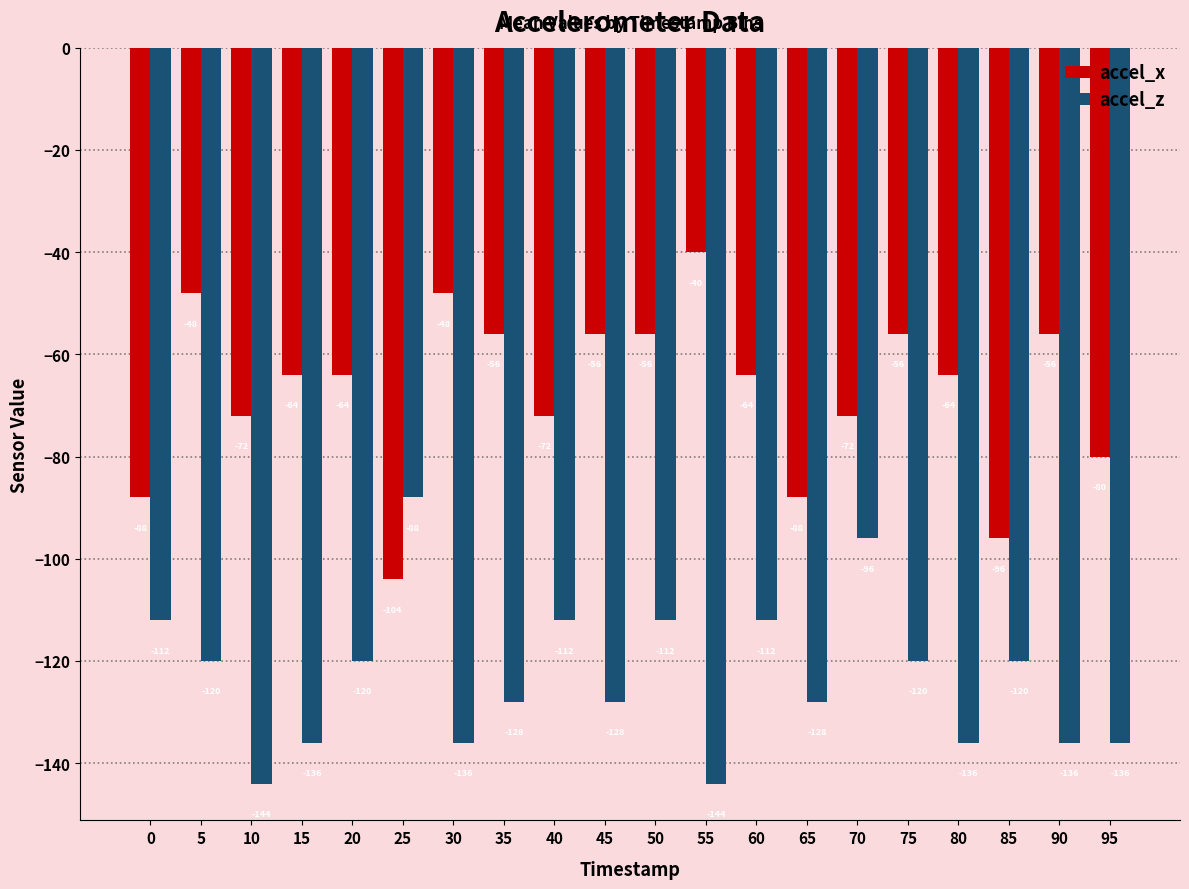

How many series are shown in this chart?

2